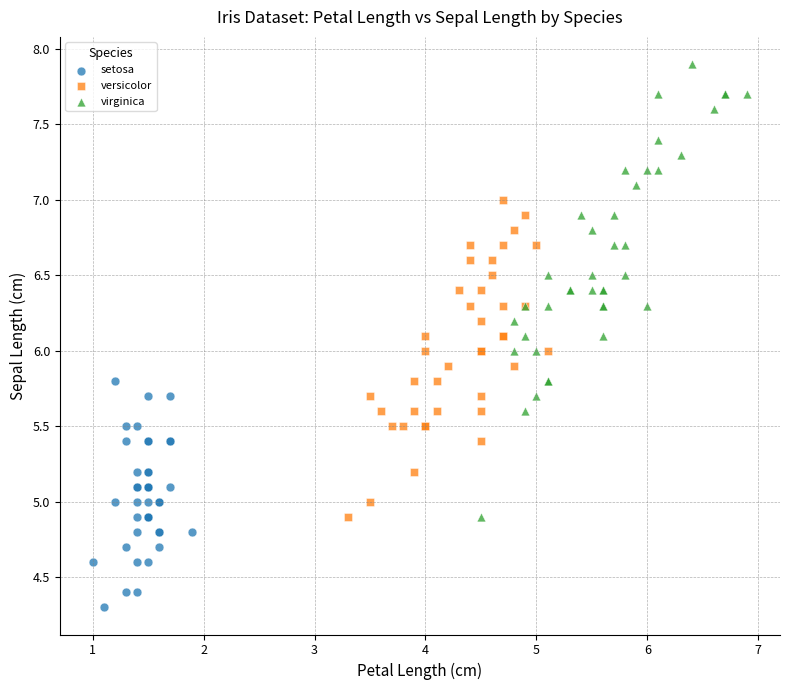

Which series contains the lowest Y value?

setosa